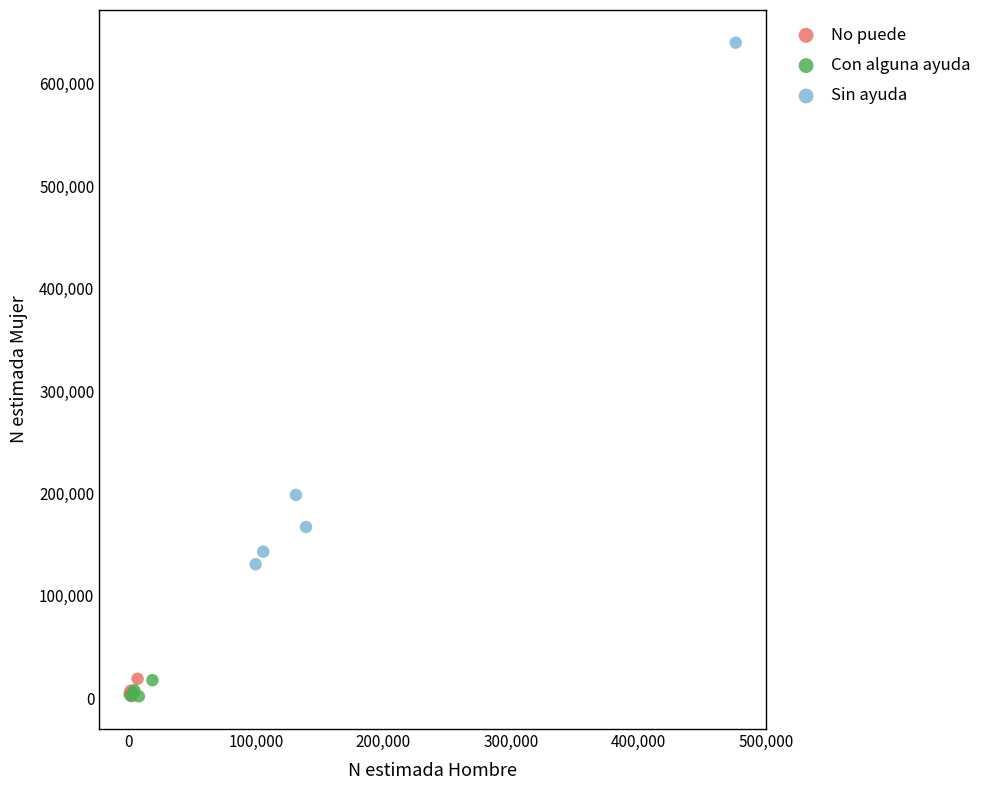

Which series has the widest spread of Y values?

Sin ayuda